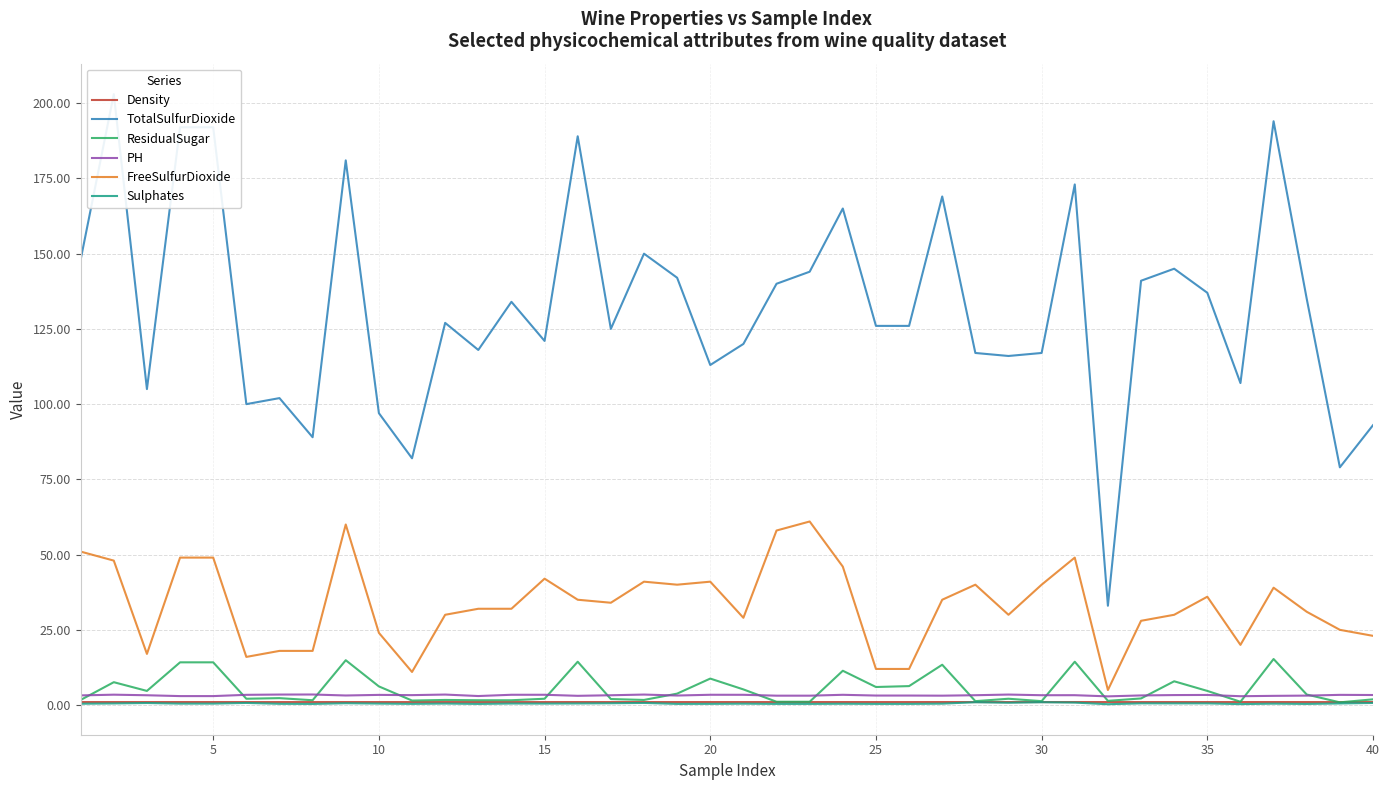

True or false: PH and Sulphates intersect in this chart.

False